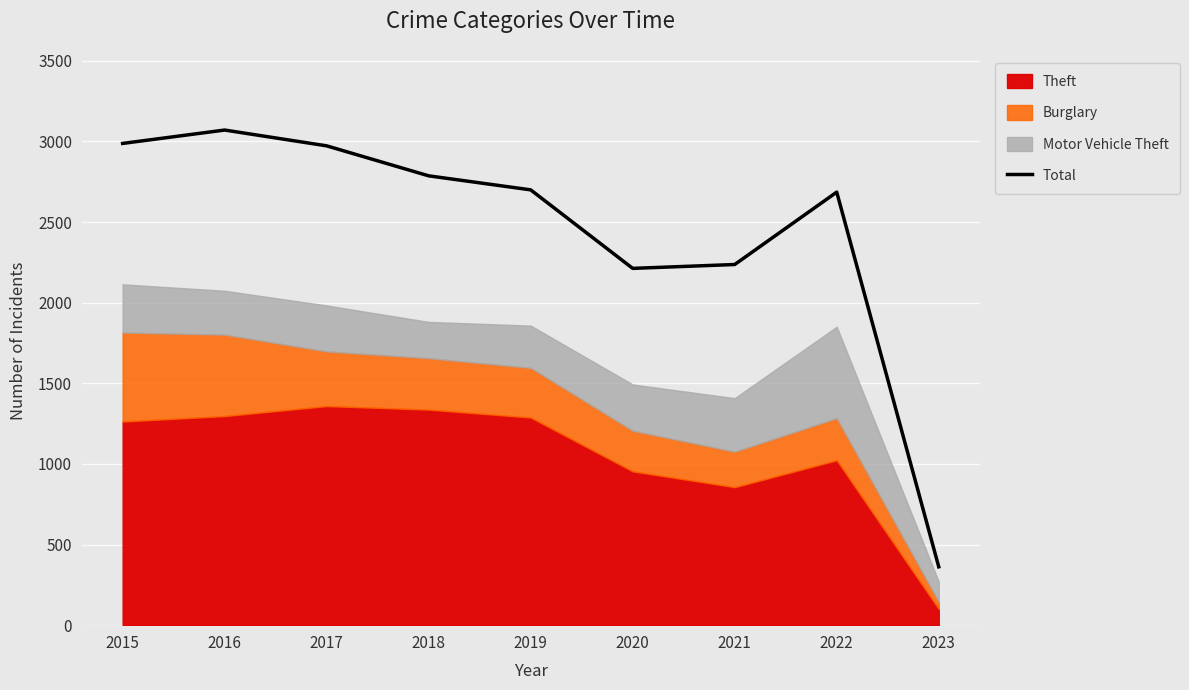

The value at 2017 is 2973. True or false?

True